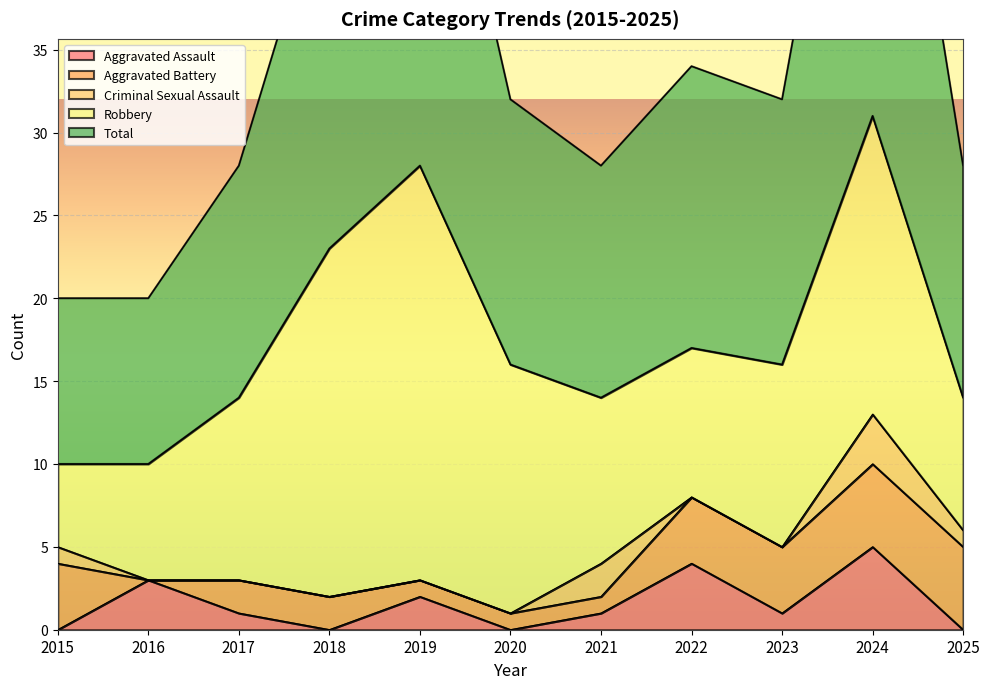

Between 2022 and 2025, which series saw the biggest shift?

Aggravated Assault